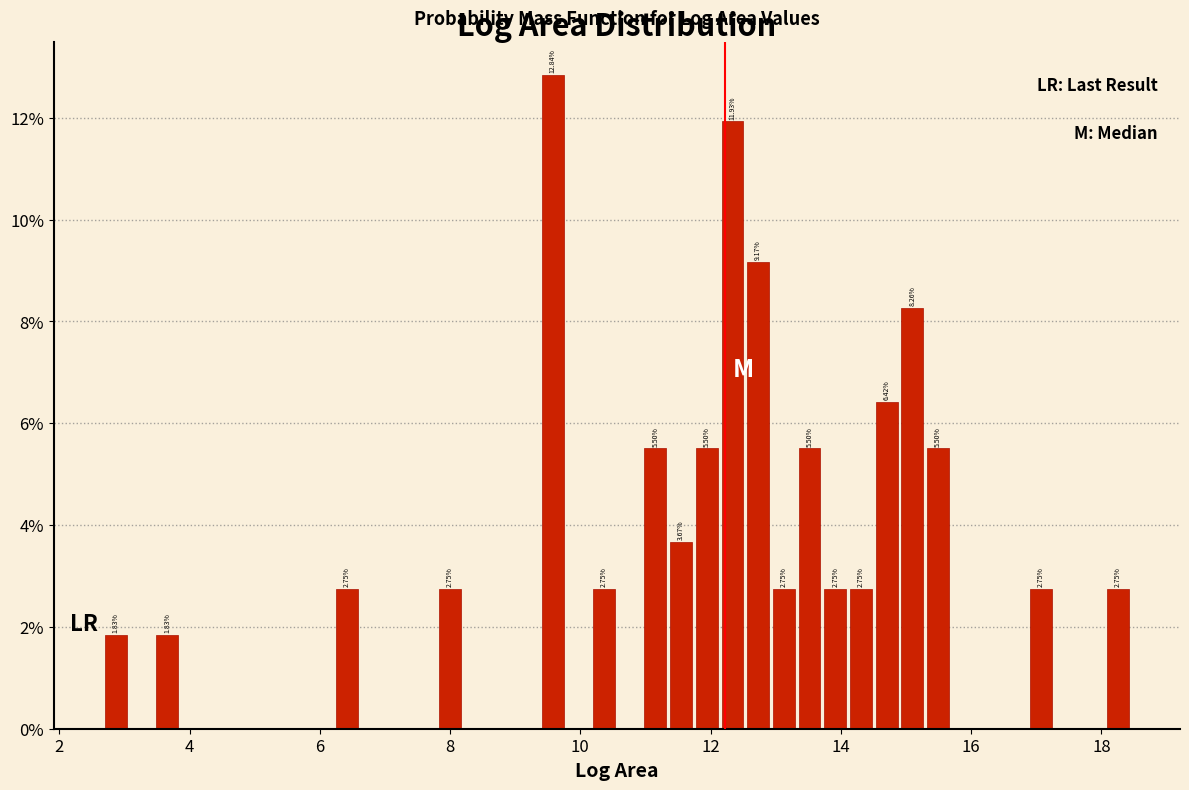

Around what value on the x-axis is the tallest bar? Give the approximate position of its centre, as read against the axis.

9.6